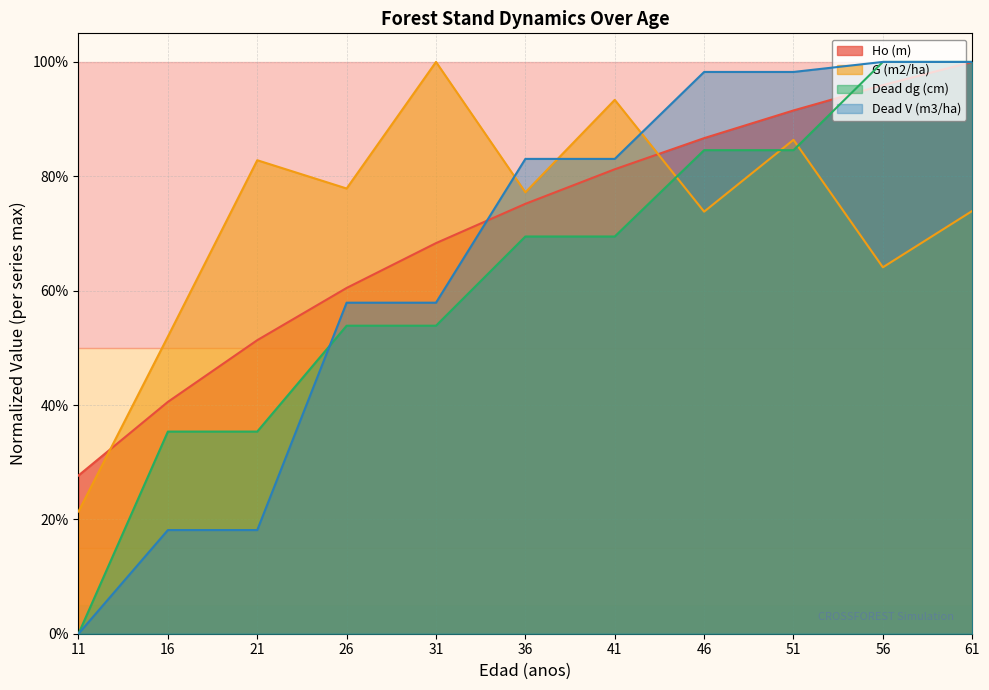

True or false: Dead V (m3/ha) has more than 1 points higher than both neighbors.

False